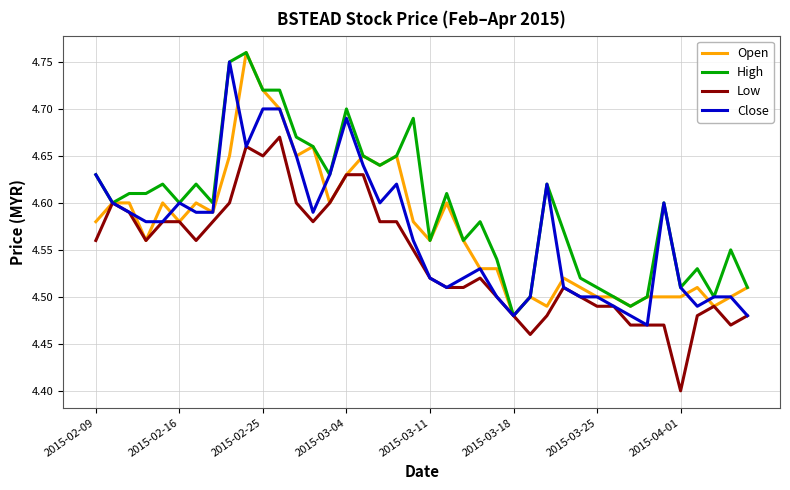

What is the smallest value displayed?

4.4